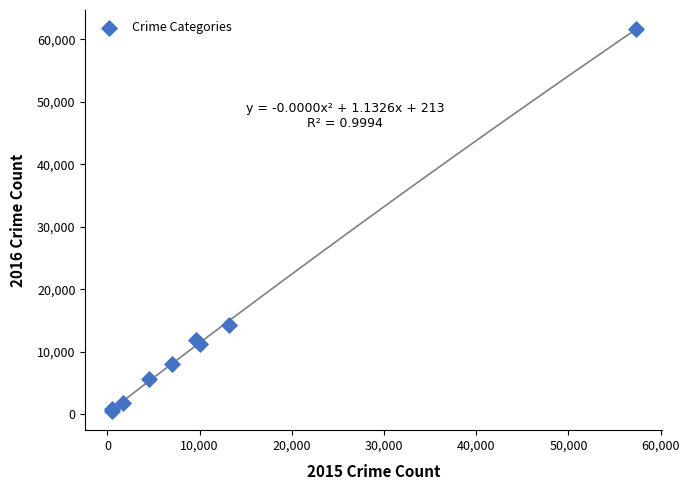

What Y value in the scatter plot is closest to 31071?

14289